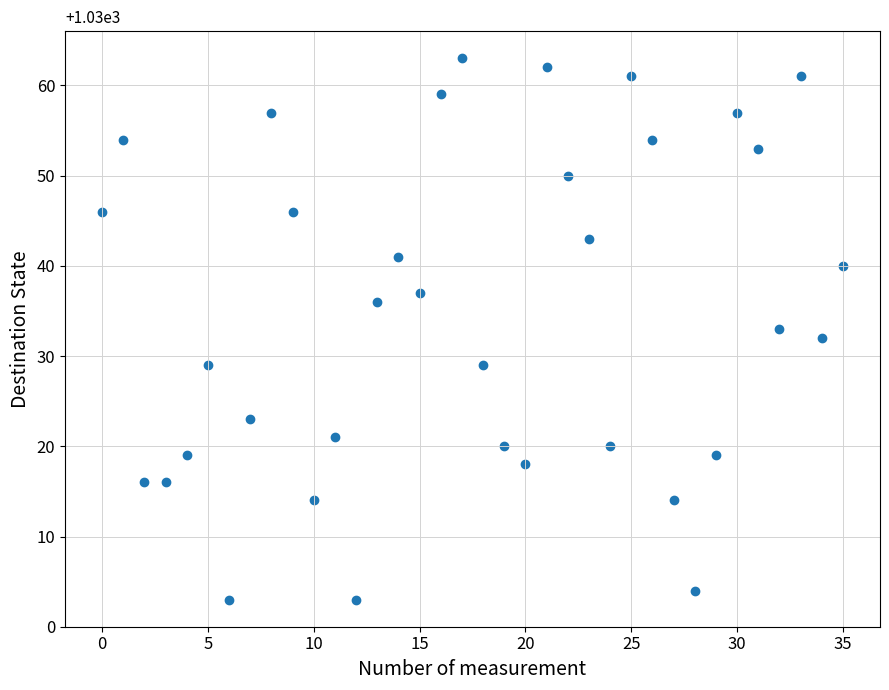

What is the range of Y values (max minus min)?

60